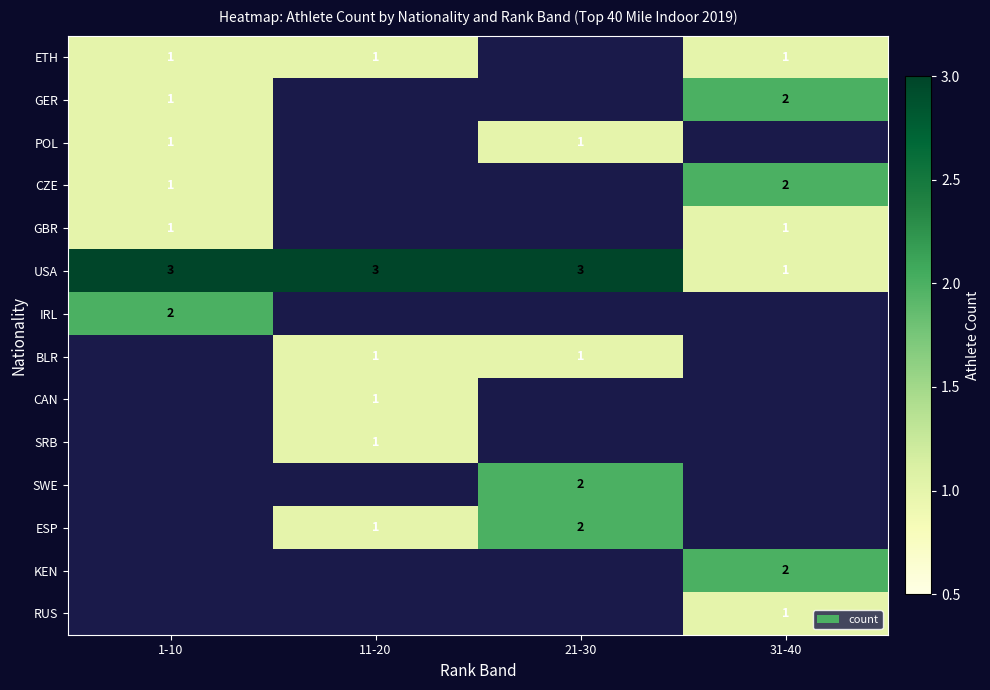

At how many categories does at least one series exceed 2?

3